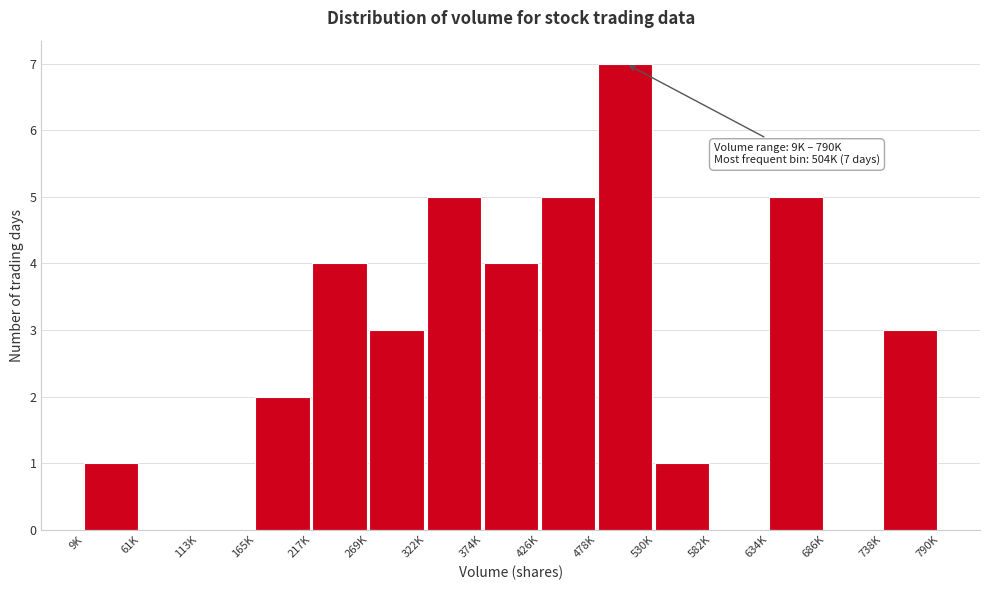

Reading left to right, what are all the values shown in this chart?

9K=1	61K=0	113K=0	165K=2	217K=4	269K=3	322K=5	374K=4	426K=5	478K=7	530K=1	582K=0	634K=5	686K=0	738K=3